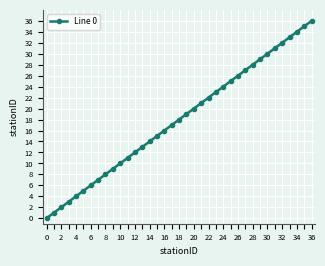

True or false: there are more than 1 points higher than both neighbors.

False